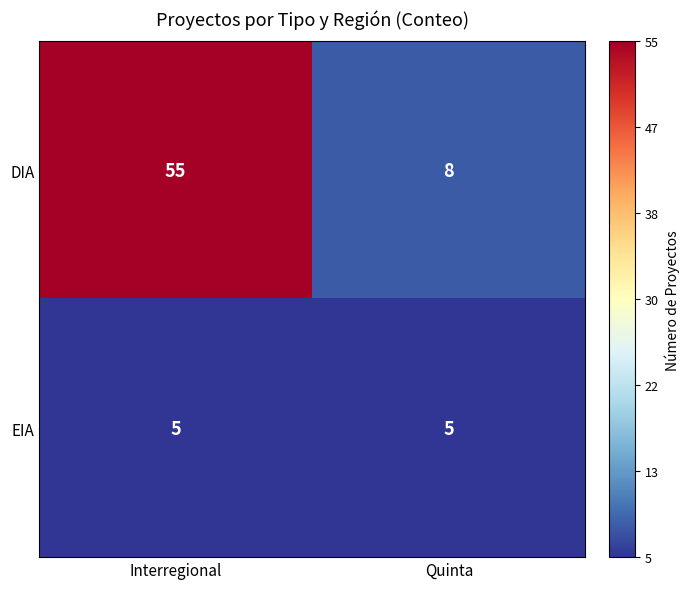

Which series has the largest total across all categories?

DIA